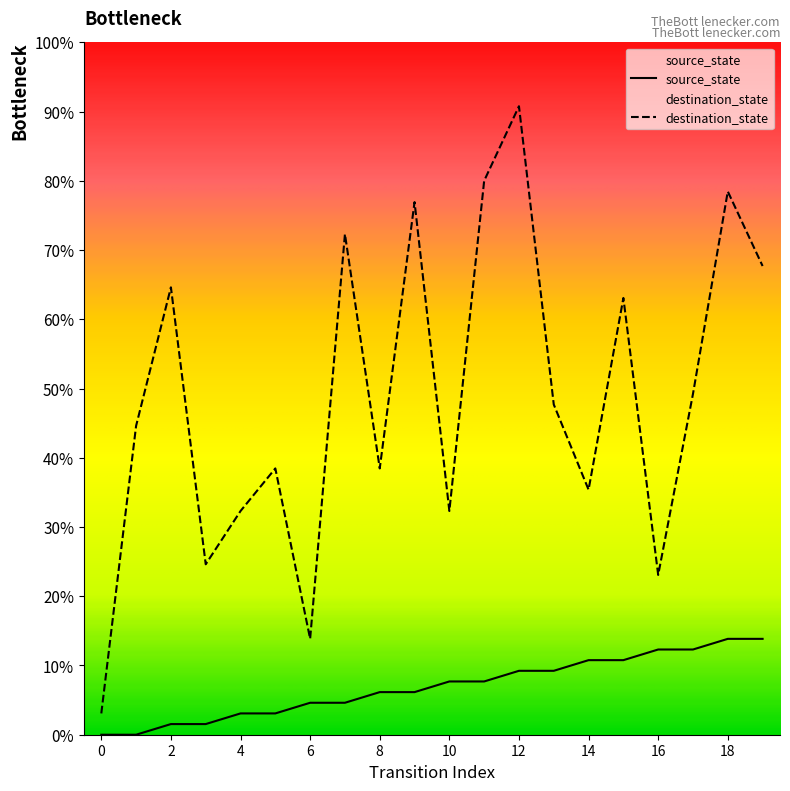

What is the difference between the source_state values at 4 and 3?

1.5